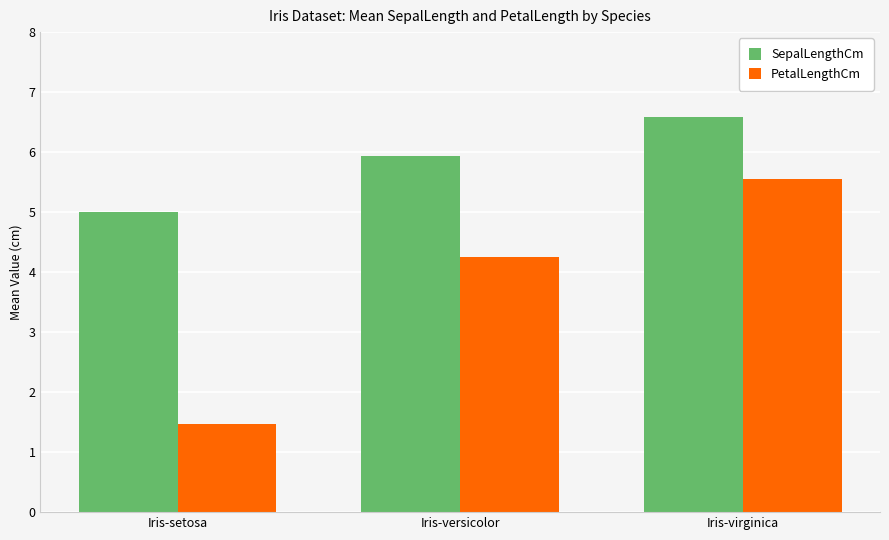

How many data points in PetalLengthCm are less than 4?

1